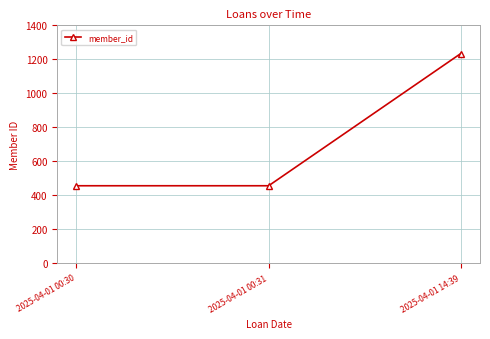

Reading left to right, extract all data points from this chart.

456	456	1234